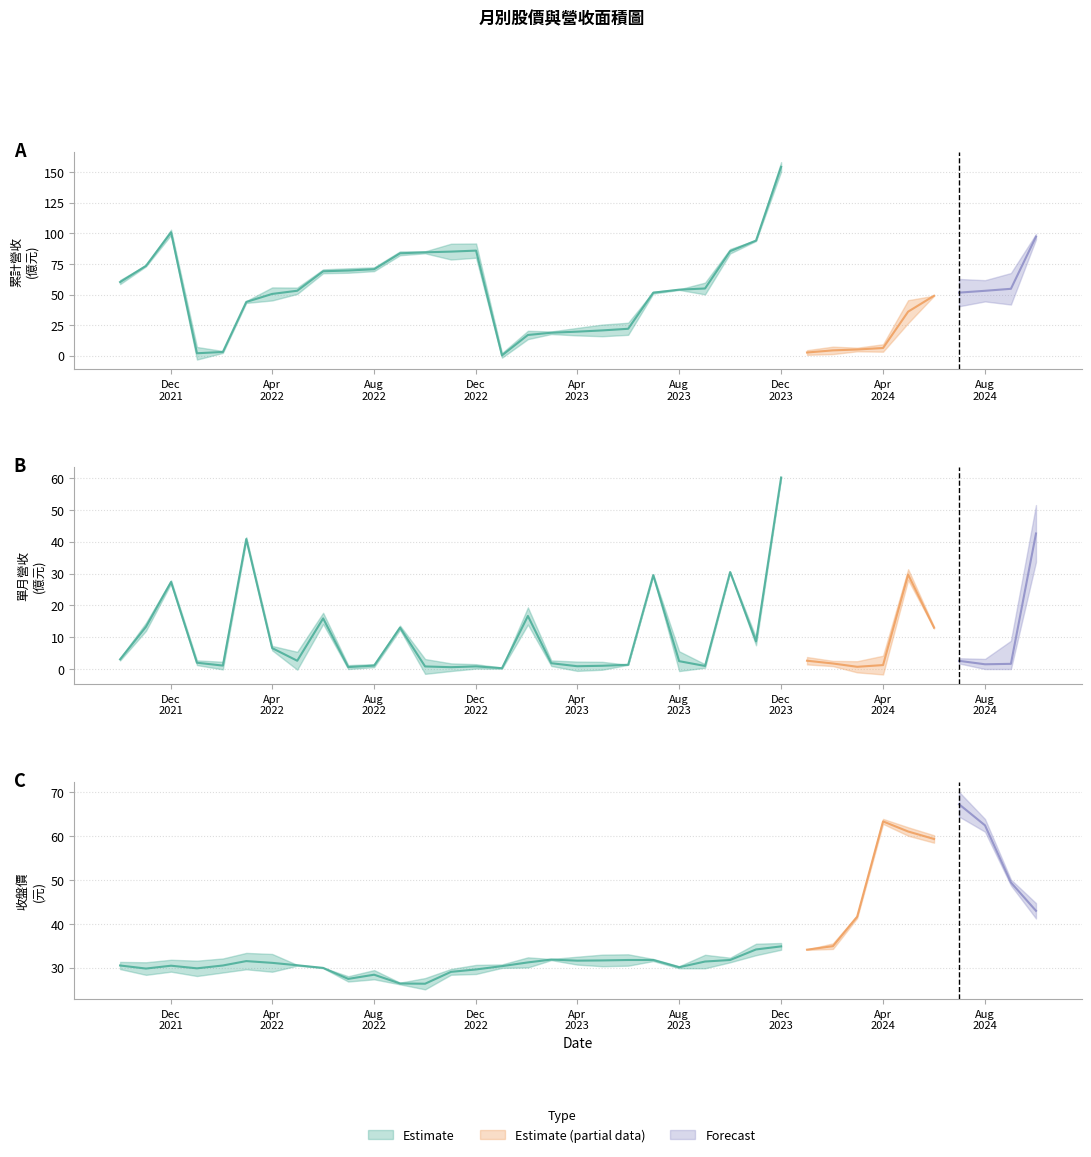

Does the chart have visible grid lines?

Yes